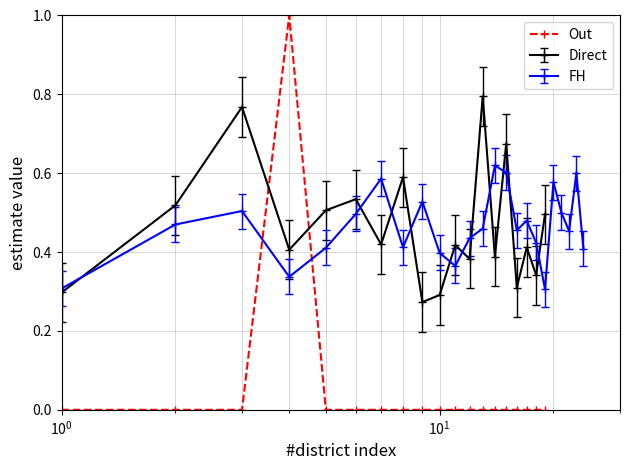

What is the maximum value shown in the chart?

1